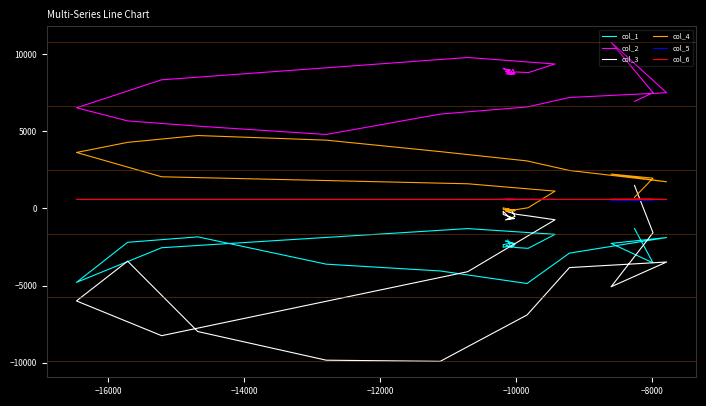

Which series ends up on top after the final intersection of col_5 and col_6?

col_6